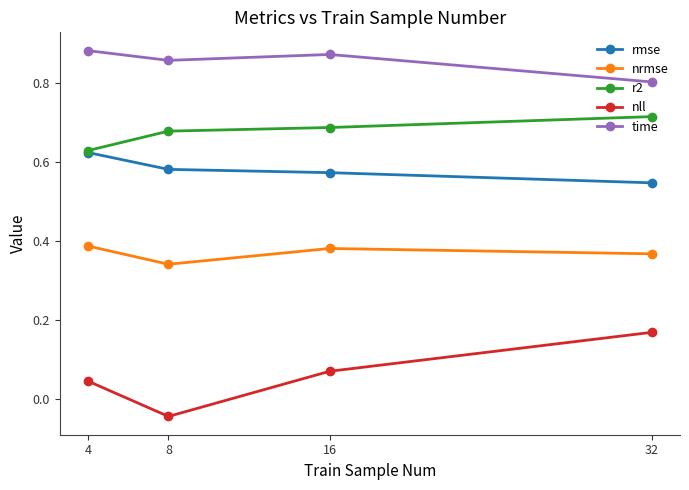

Which series has the largest total across all categories?

time